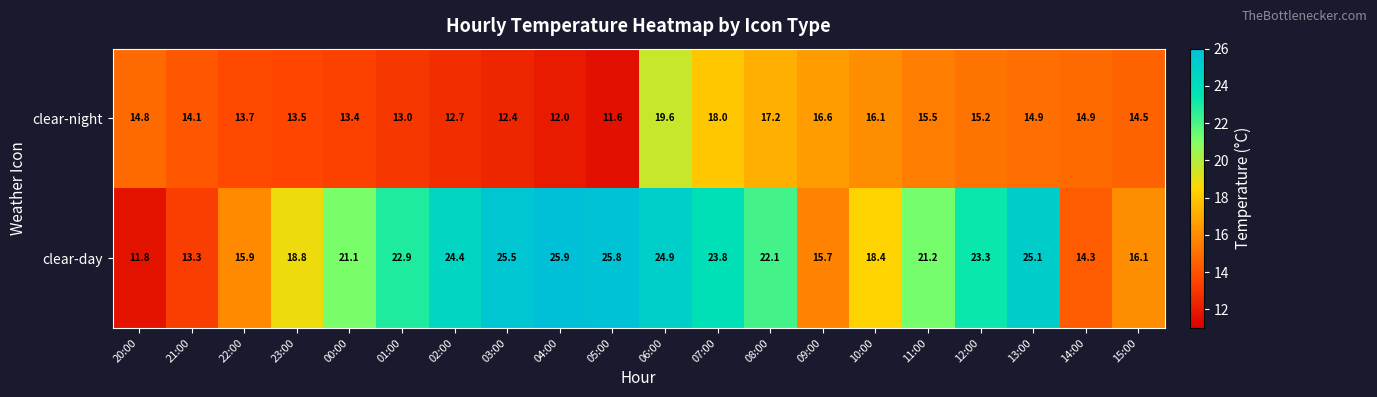

Which series has the largest range (max minus min)?

clear-day